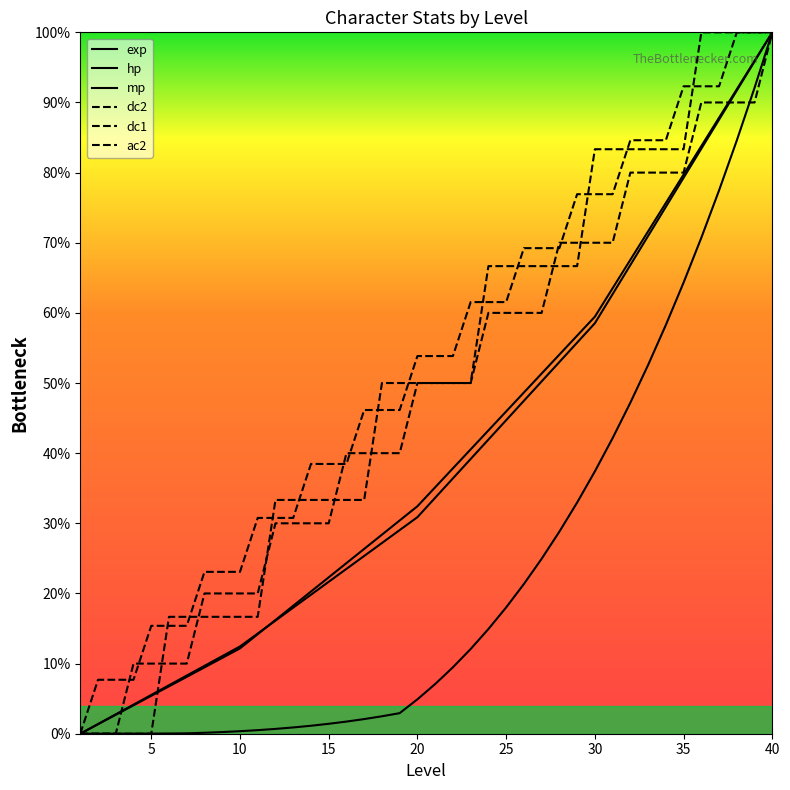

Is this an area chart (filled region under the line)?

No